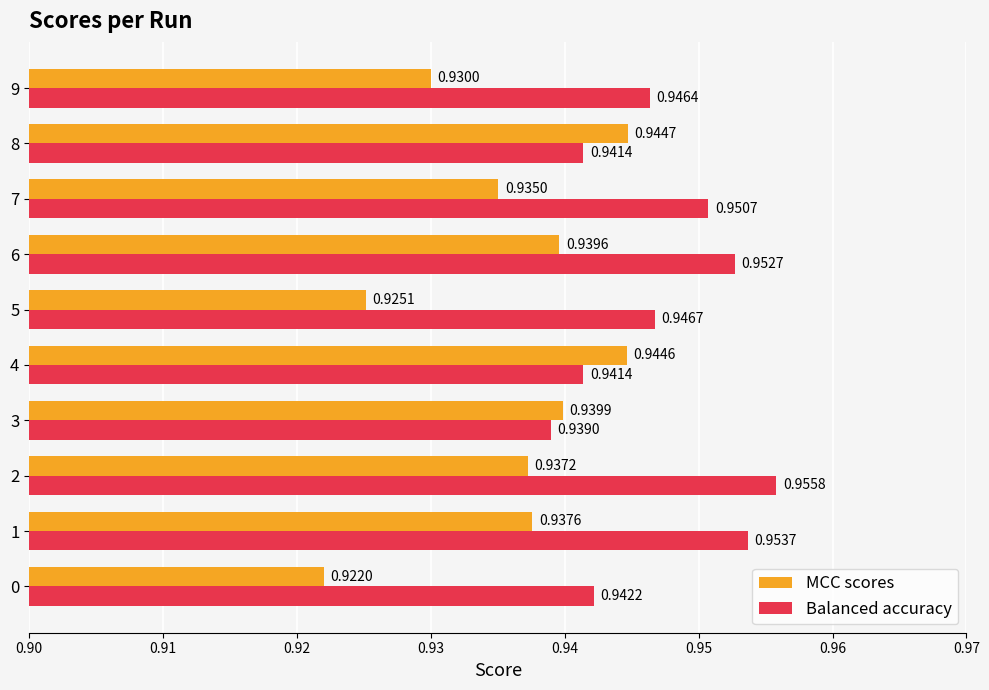

Which series has the largest range (max minus min)?

MCC scores